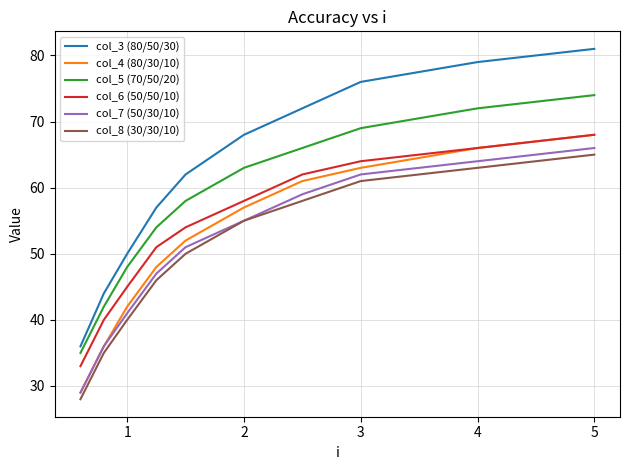

True or false: col_8 (30/30/10) and col_3 (80/50/30) cross at least once.

False